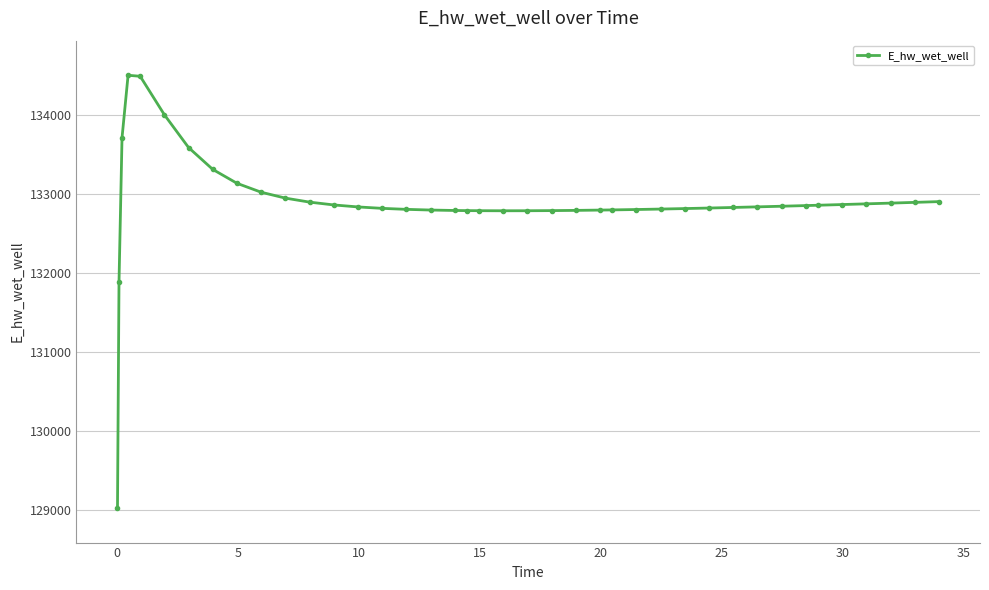

What is the minimum value shown in the chart?

129021.6